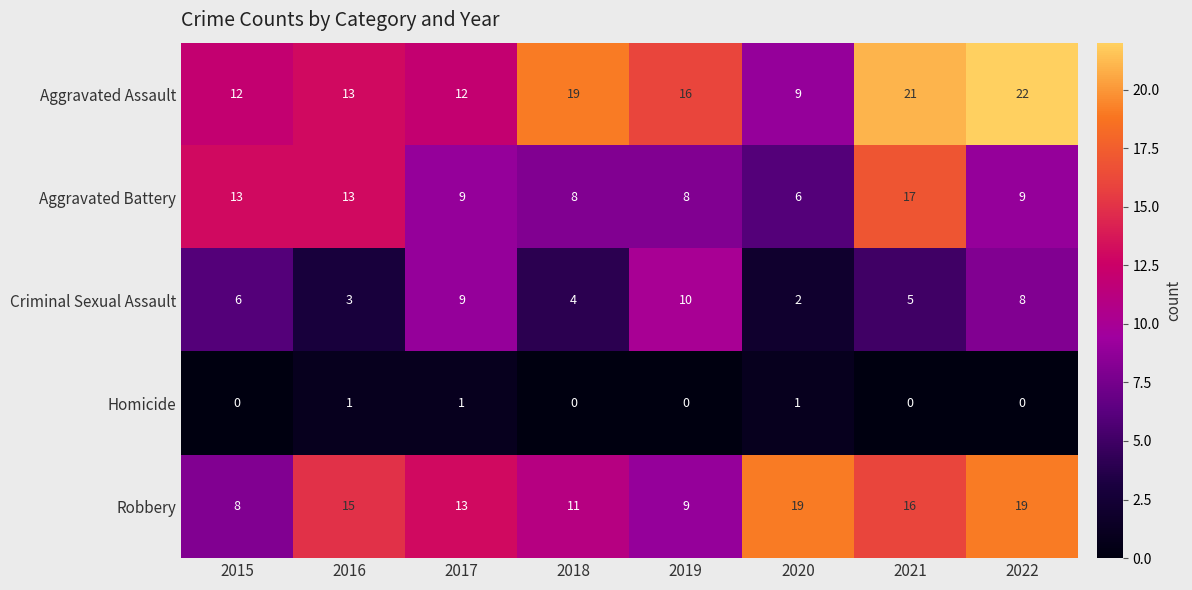

How many values in the Homicide series exceed 0?

3